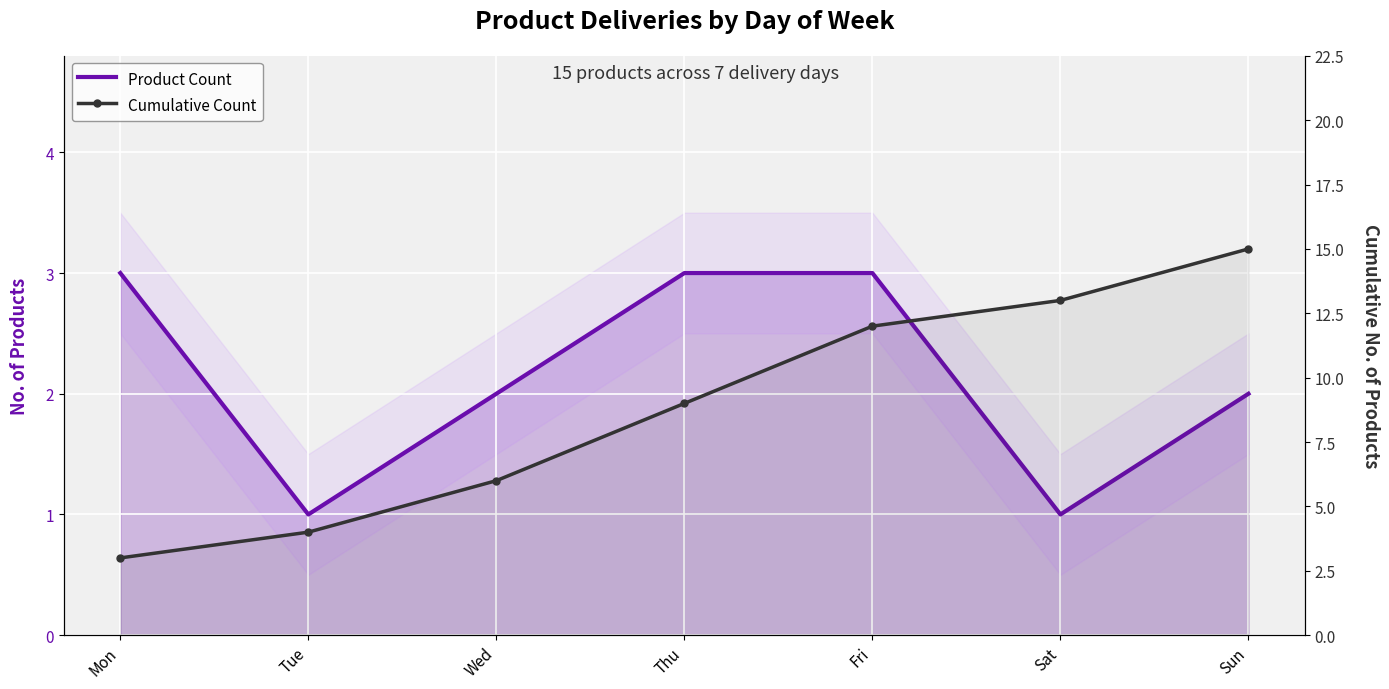

At which label does Product Count first exceed 2?

Mon